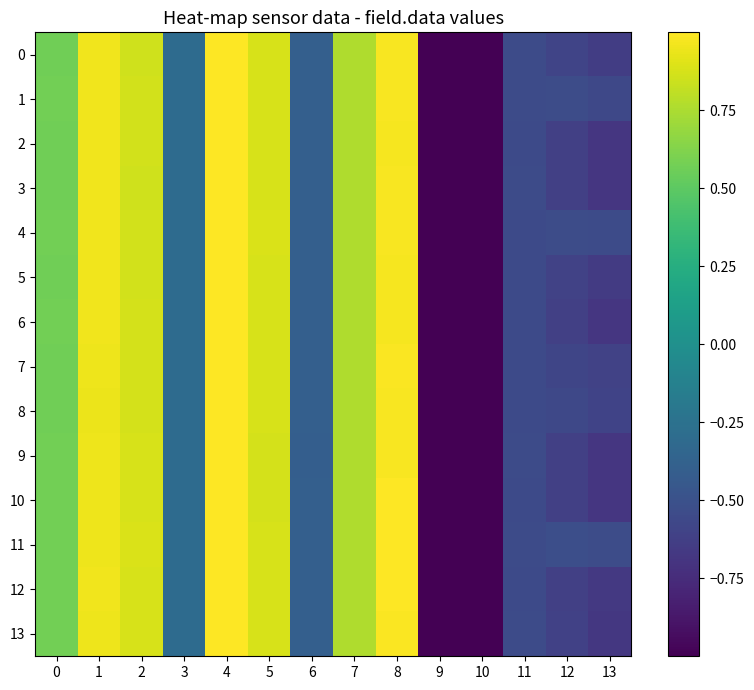

Between 11 and 6, which is larger?

6